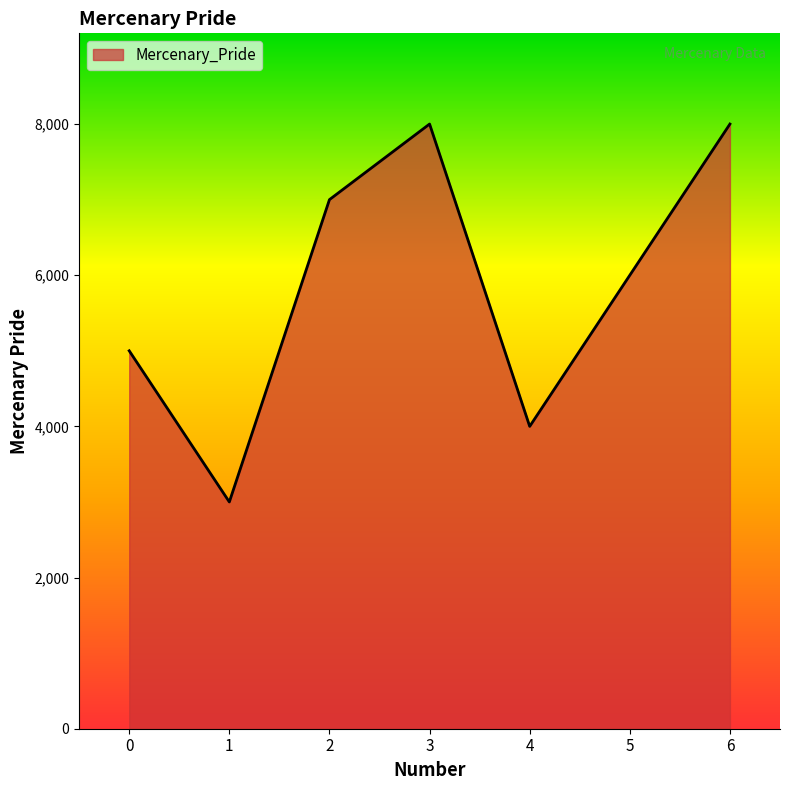

How many values are below 6000?

3